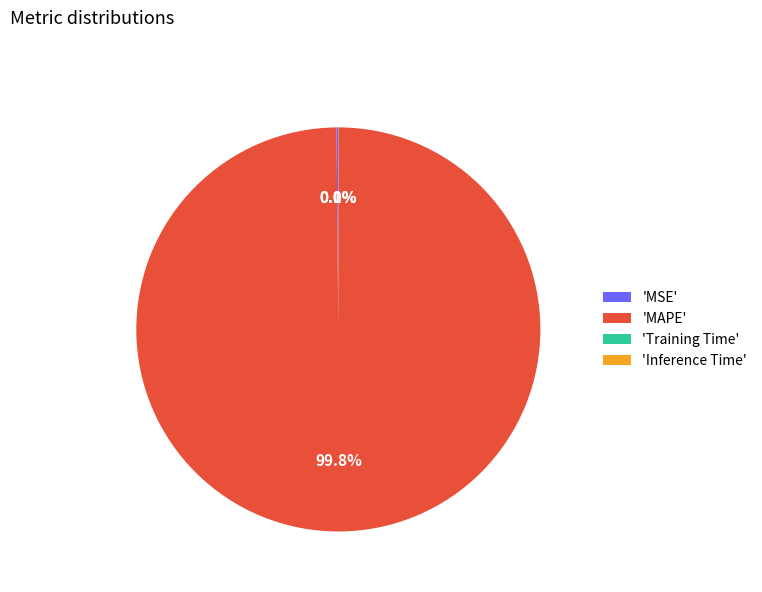

Which category has the biggest portion of the pie?

'MAPE'